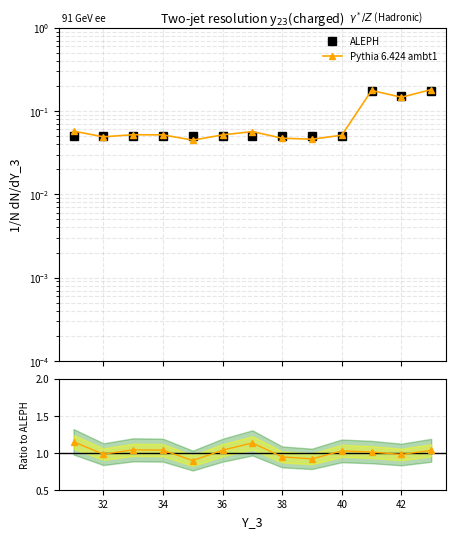

What are all the series names shown in the legend?

ALEPH, Pythia 6.424 ambt1